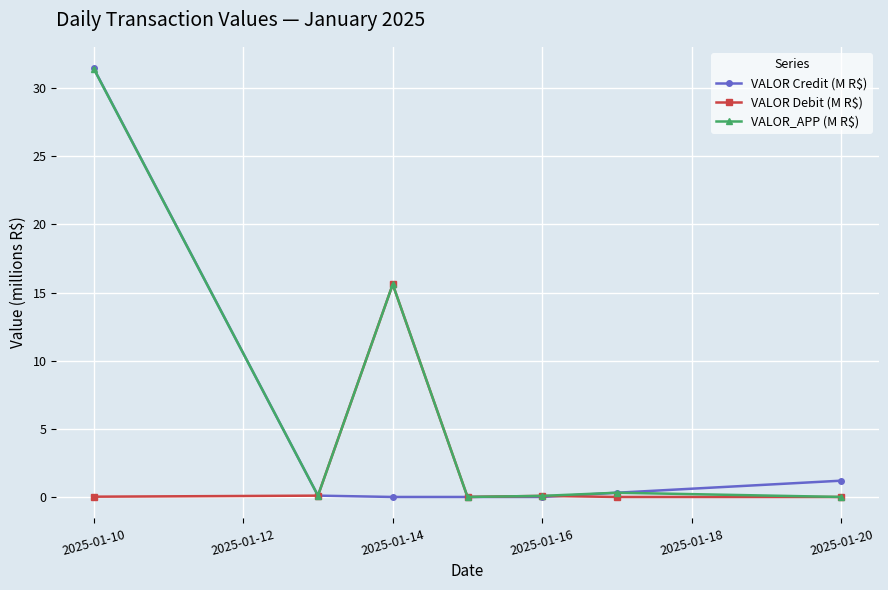

After their last crossing, which series has the higher values: VALOR Credit (M R$) or VALOR Debit (M R$)?

VALOR Credit (M R$)